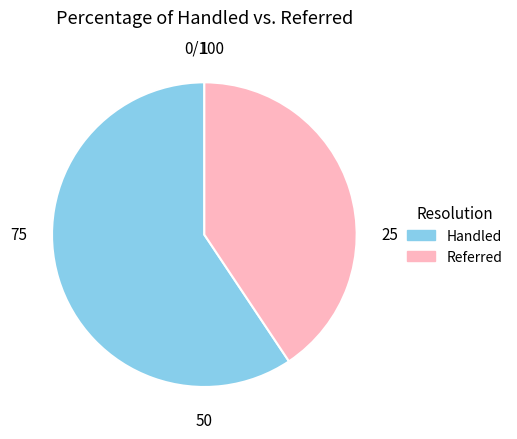

Does any single category account for the majority?

Yes